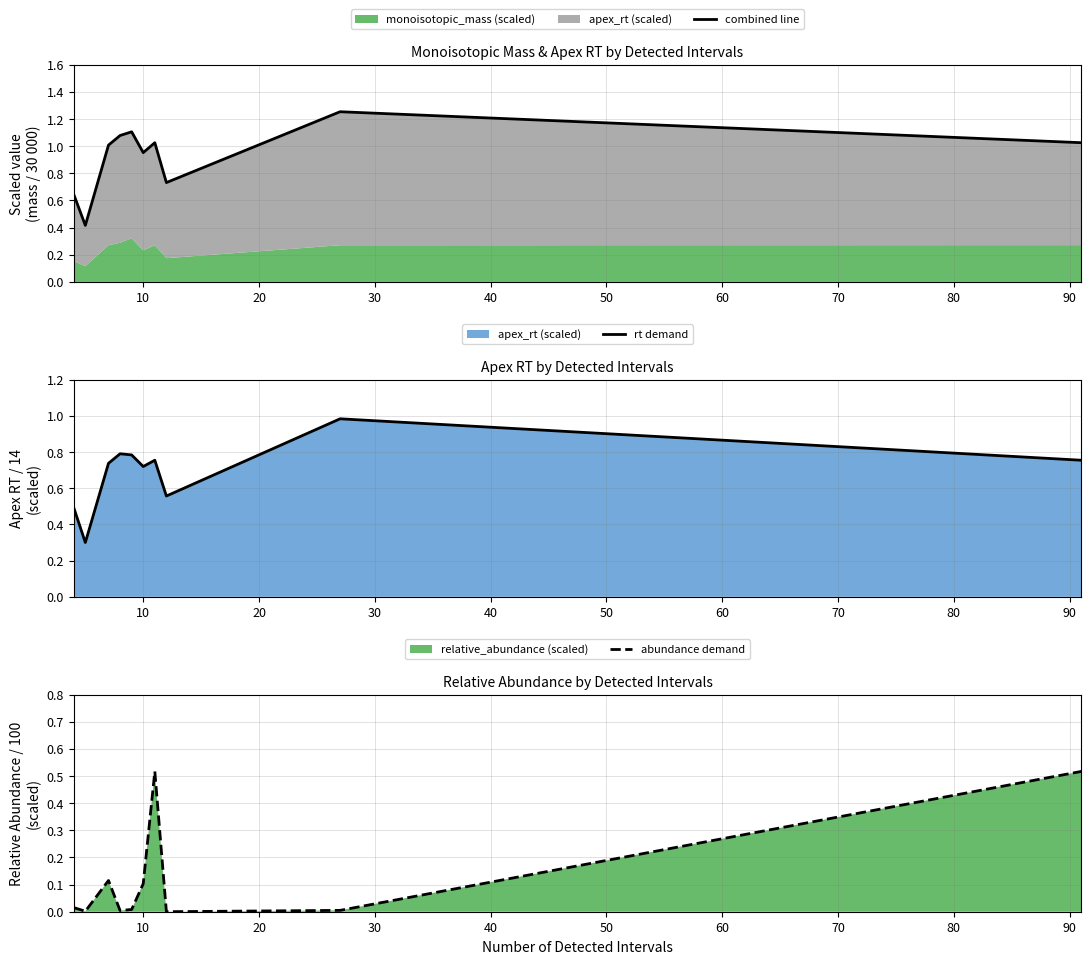

True or false: rt demand has more than 0 points higher than both neighbors.

True